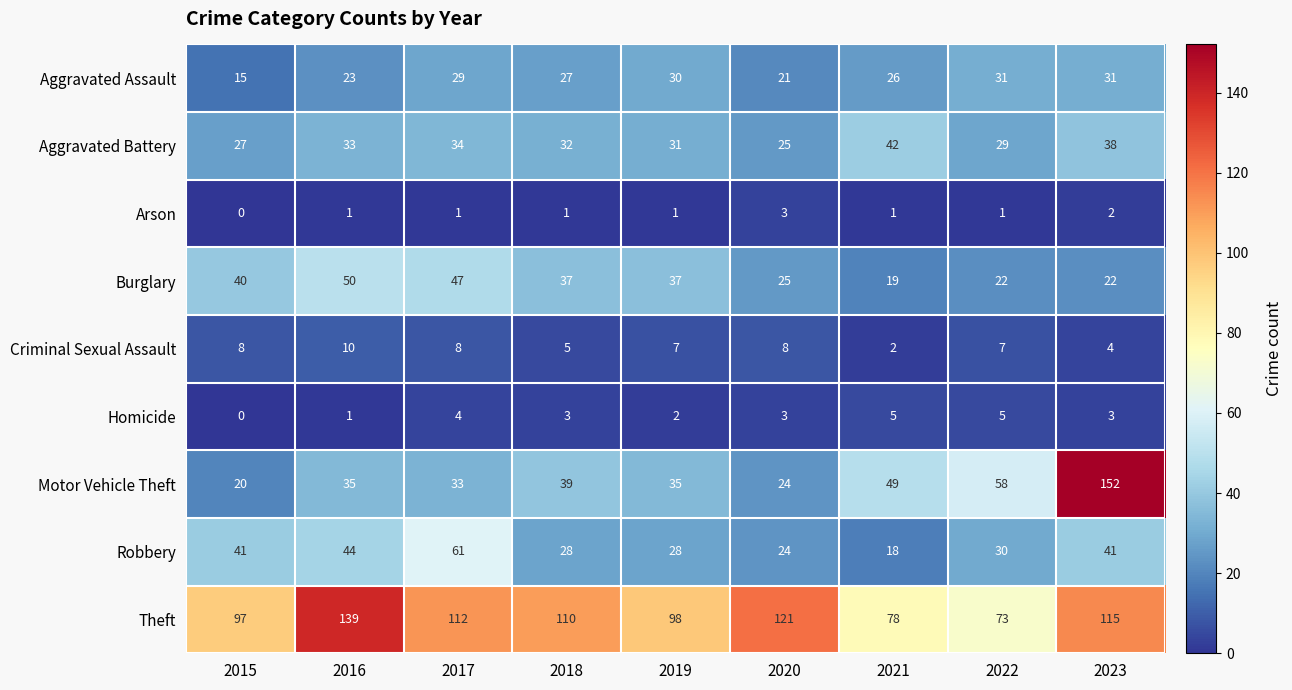

At which category is the sum across all series the highest?

2023